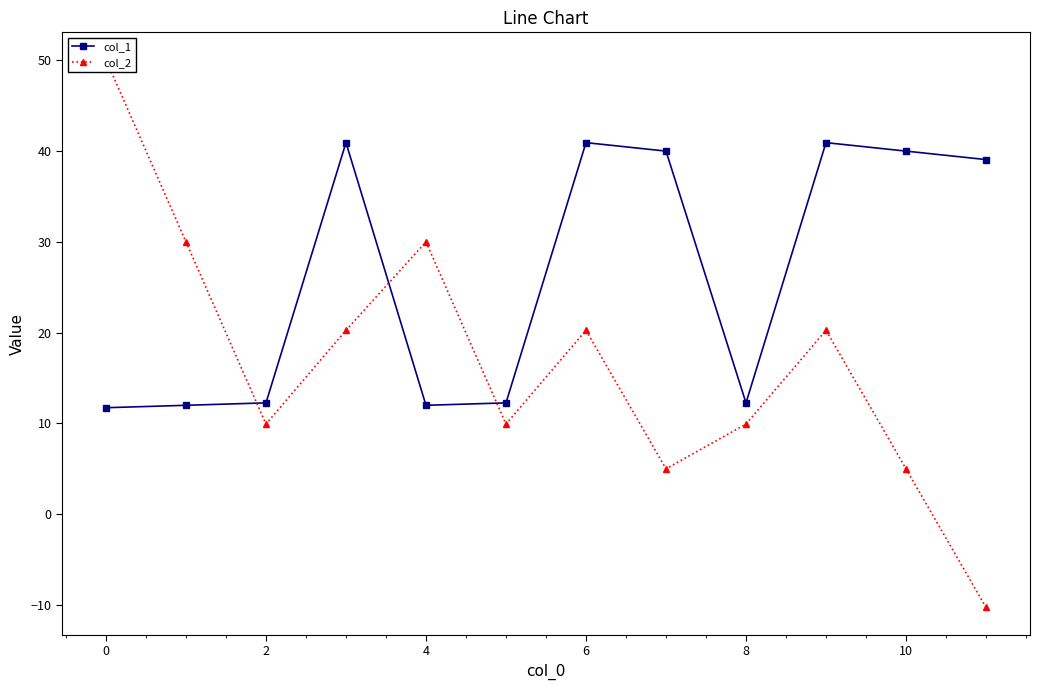

True or false: col_1 has more than 0 interior local peaks.

True